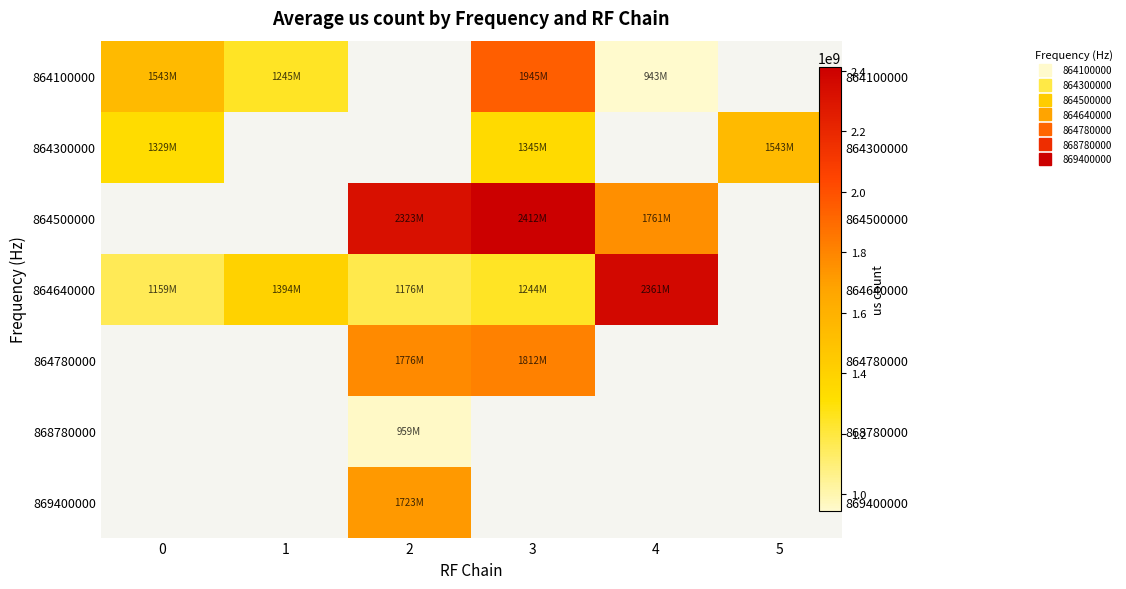

Is it true that 864300000 equals 1345964540.0 at 3?

True